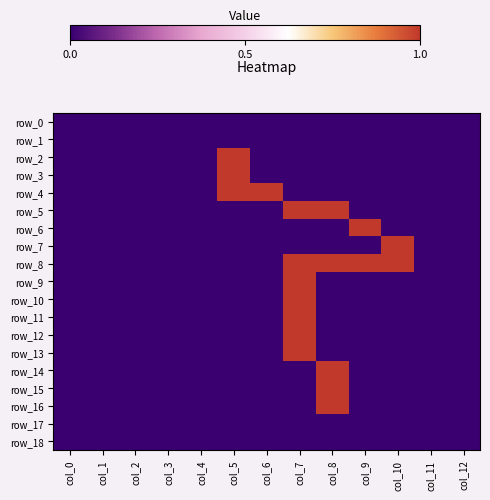

Is it true that row_2 equals 0 at col_4?

True